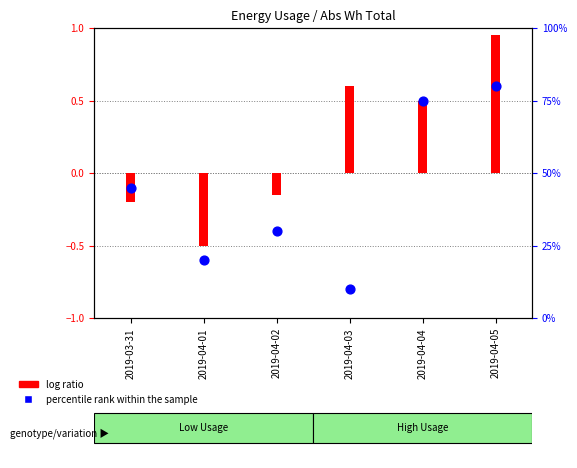

What is the change in value from 2019-04-01 to 2019-04-04?

+55